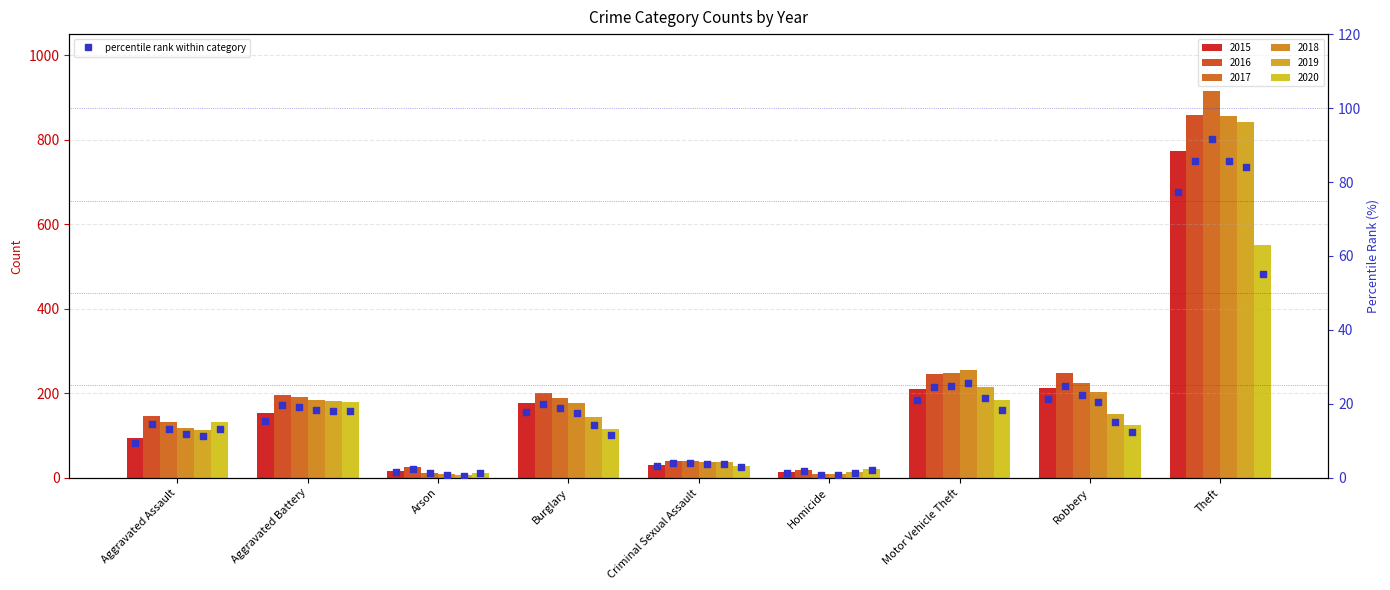

Which has a higher value, Aggravated Battery or Homicide?

Aggravated Battery